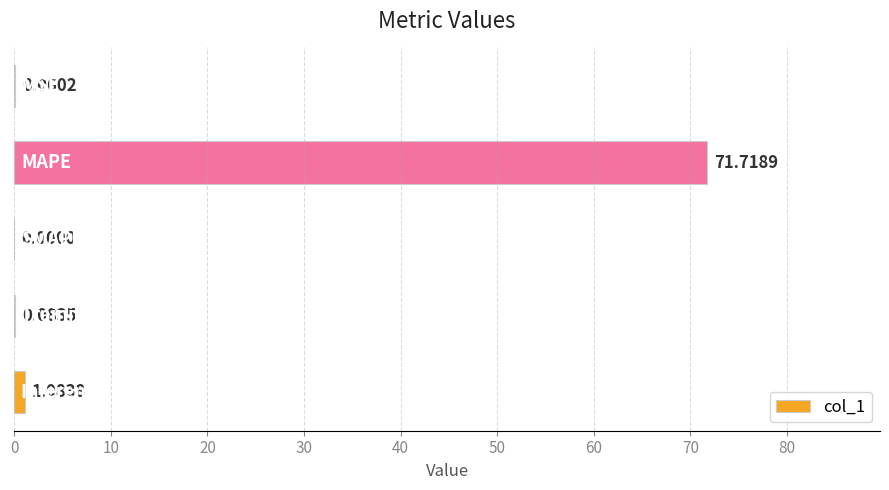

Are the bars horizontal?

Yes